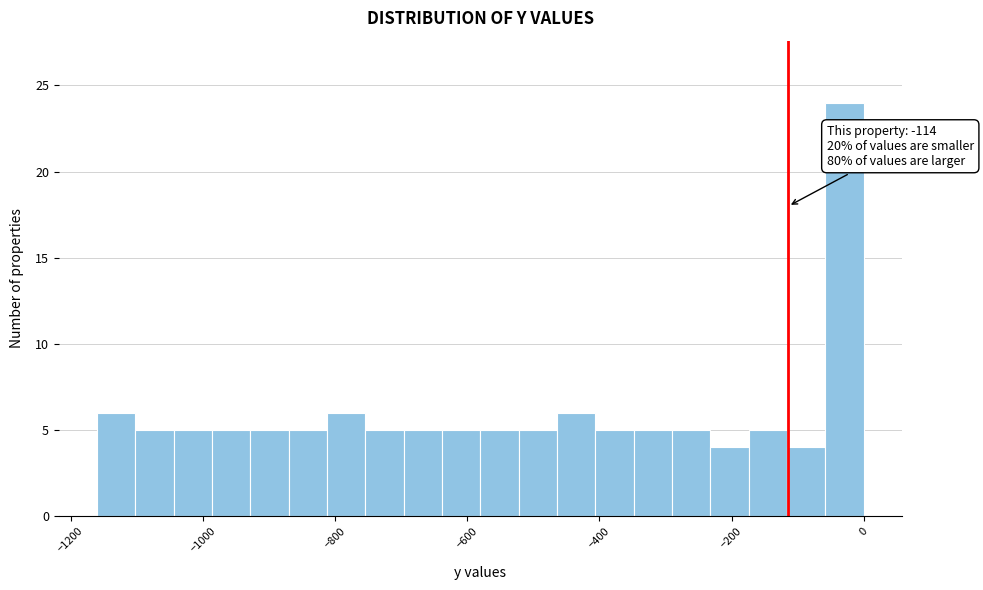

Around what value on the x-axis is the tallest bar? Give the approximate position of its centre, as read against the axis.

-20